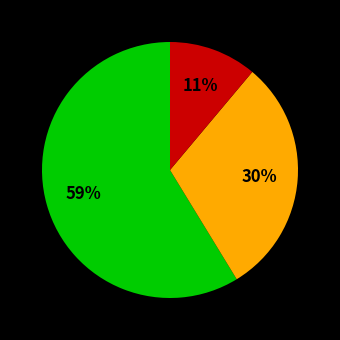

To the nearest percent, what is the difference between the largest and smallest slice percentages?

48%